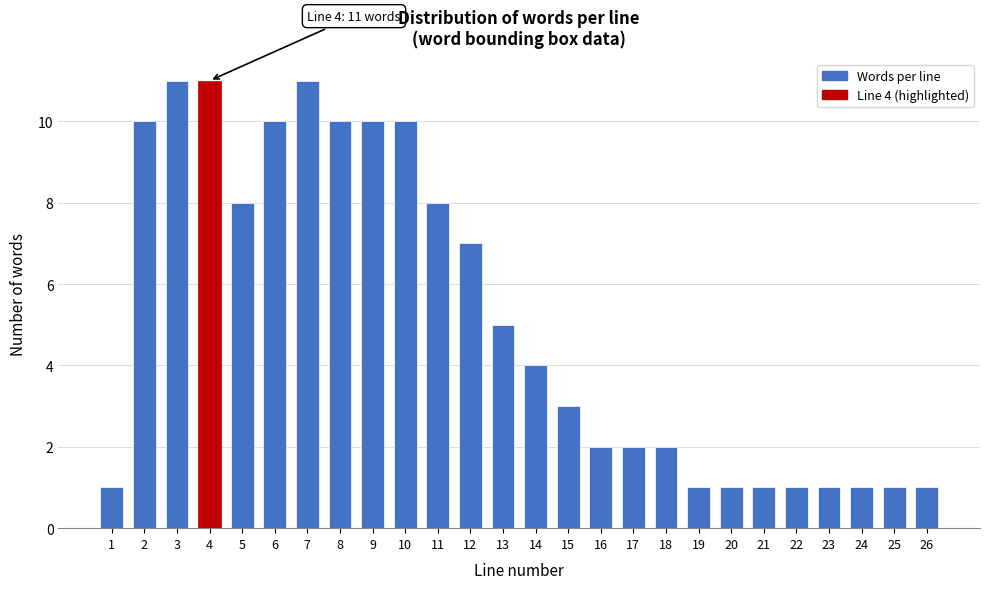

Reading right to left, extract all data points from this chart.

26=1	25=1	24=1	23=1	22=1	21=1	20=1	19=1	18=2	17=2	16=2	15=3	14=4	13=5	12=7	11=8	10=10	9=10	8=10	7=11	6=10	5=8	4=11	3=11	2=10	1=1